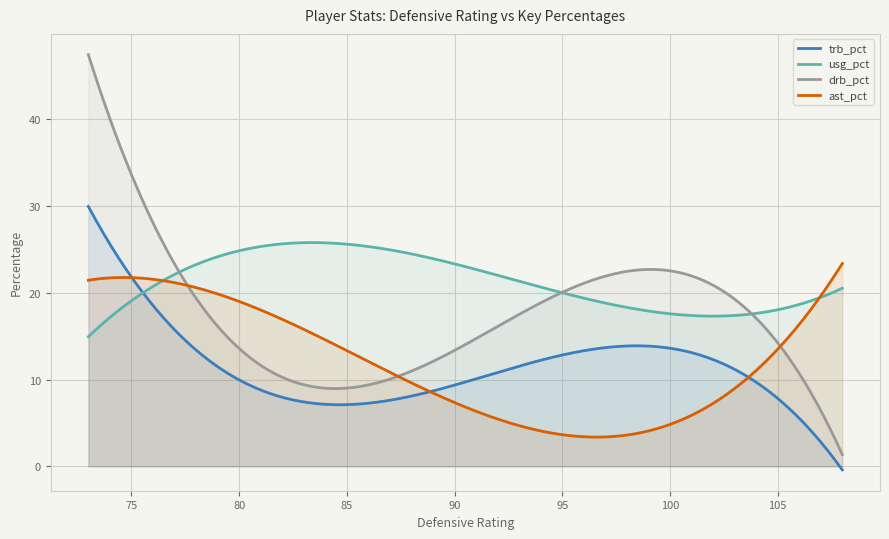

Which series has the widest spread of values?

drb_pct